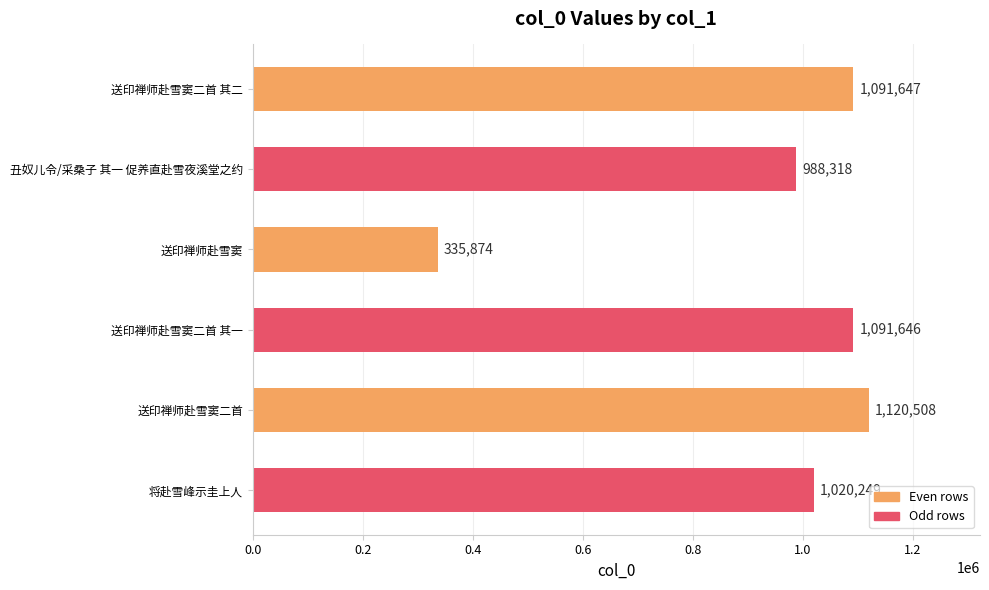

List the labels in order of value, smallest first.

送印禅师赴雪窦, 丑奴儿令/采桑子 其一 促养直赴雪夜溪堂之约, 将赴雪峰示圭上人, 送印禅师赴雪窦二首 其一, 送印禅师赴雪窦二首 其二, 送印禅师赴雪窦二首